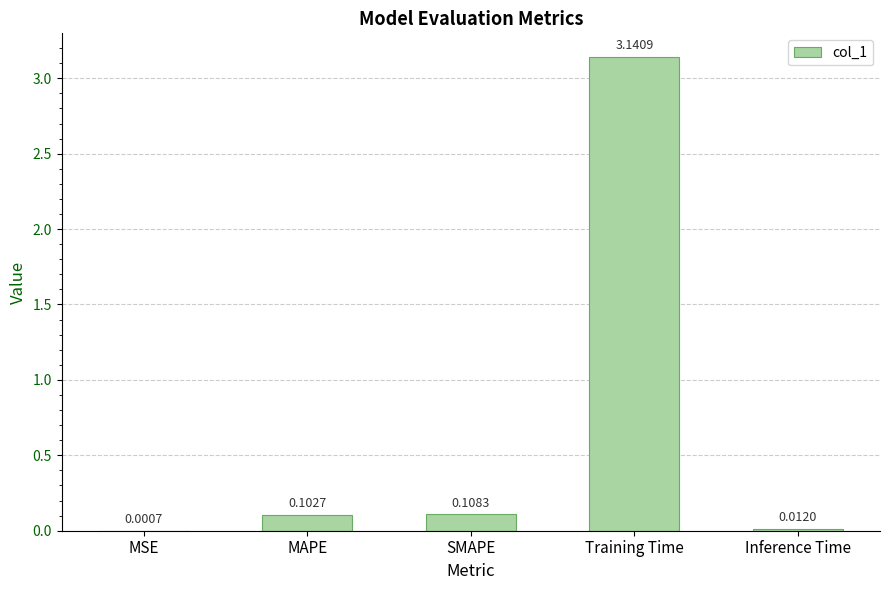

Which has a higher value, MSE or Inference Time?

Inference Time